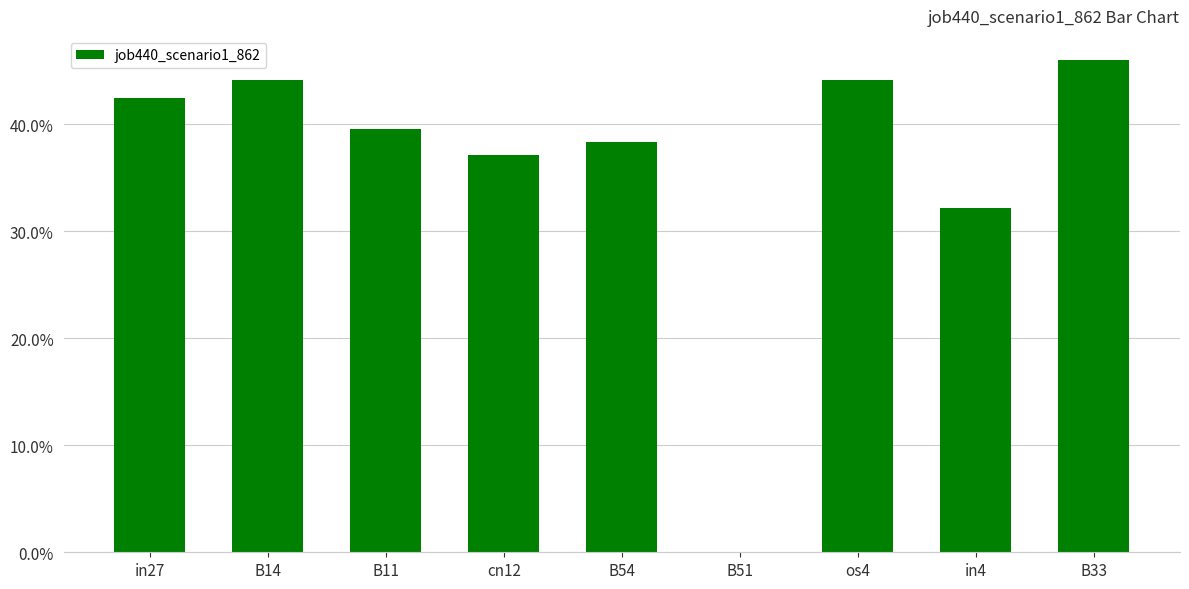

Which has a higher value, cn12 or in4?

cn12